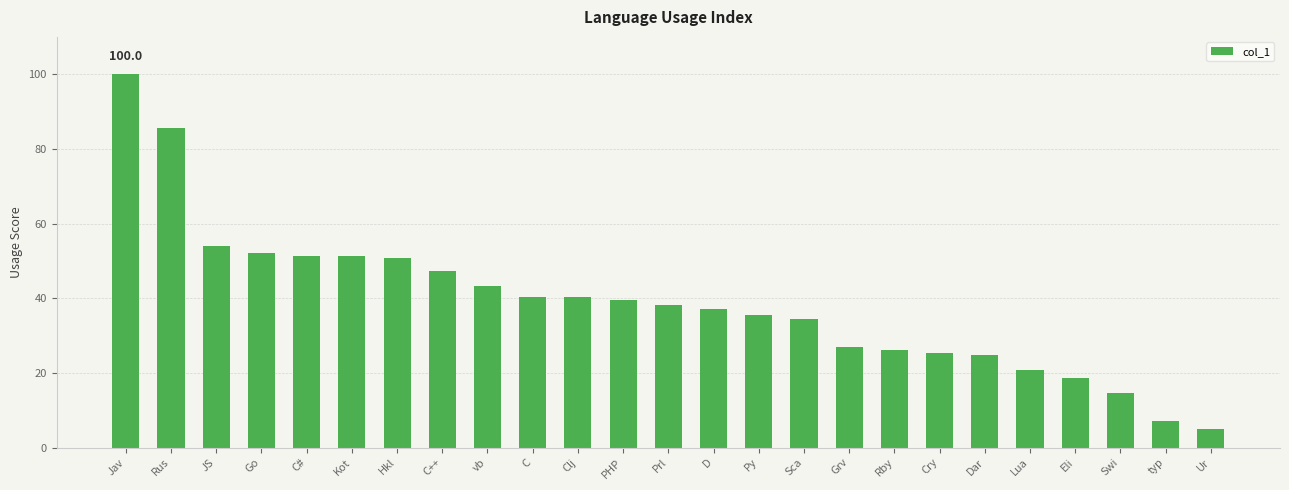

How many data points does each series have?

25